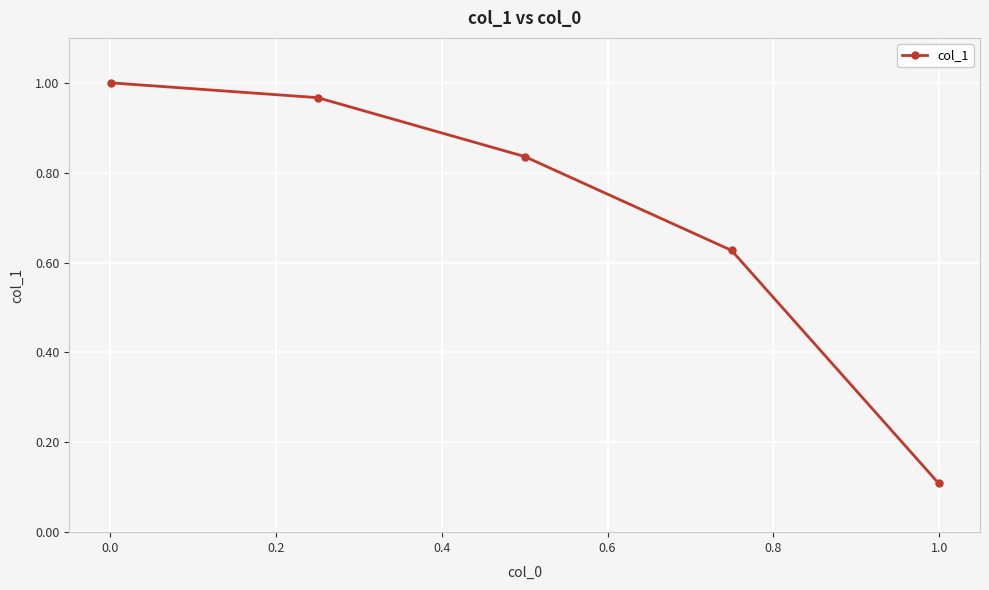

What is the difference between the second highest and minimum values?

0.9